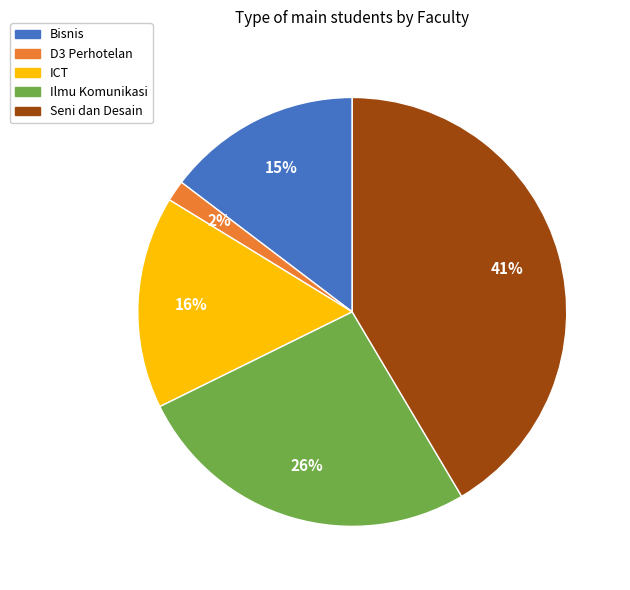

To the nearest percent, what is the combined percentage of Ilmu Komunikasi and Bisnis?

41%